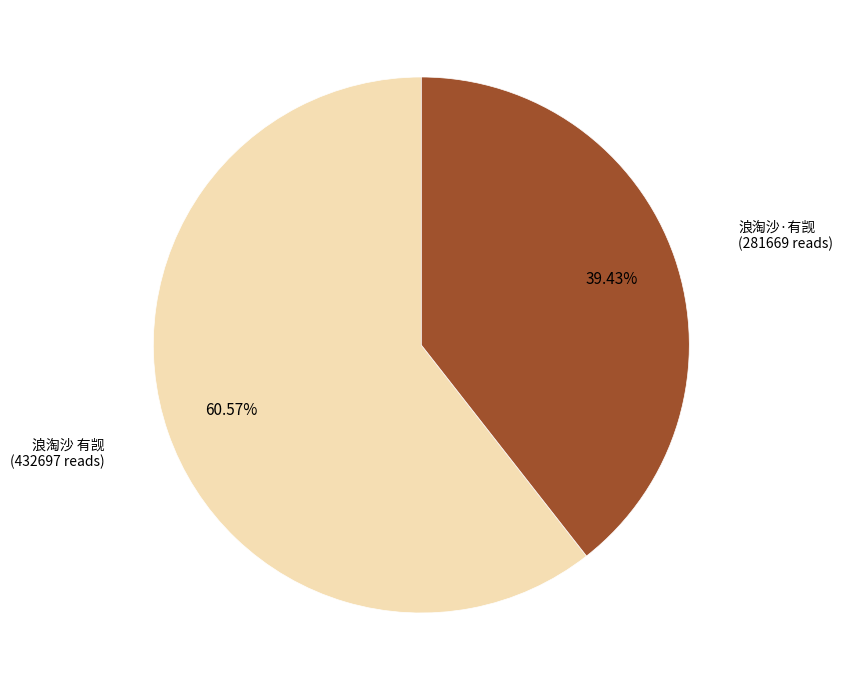

What percentage is the 浪淘沙·有觊 slice, to the nearest percent?

39%